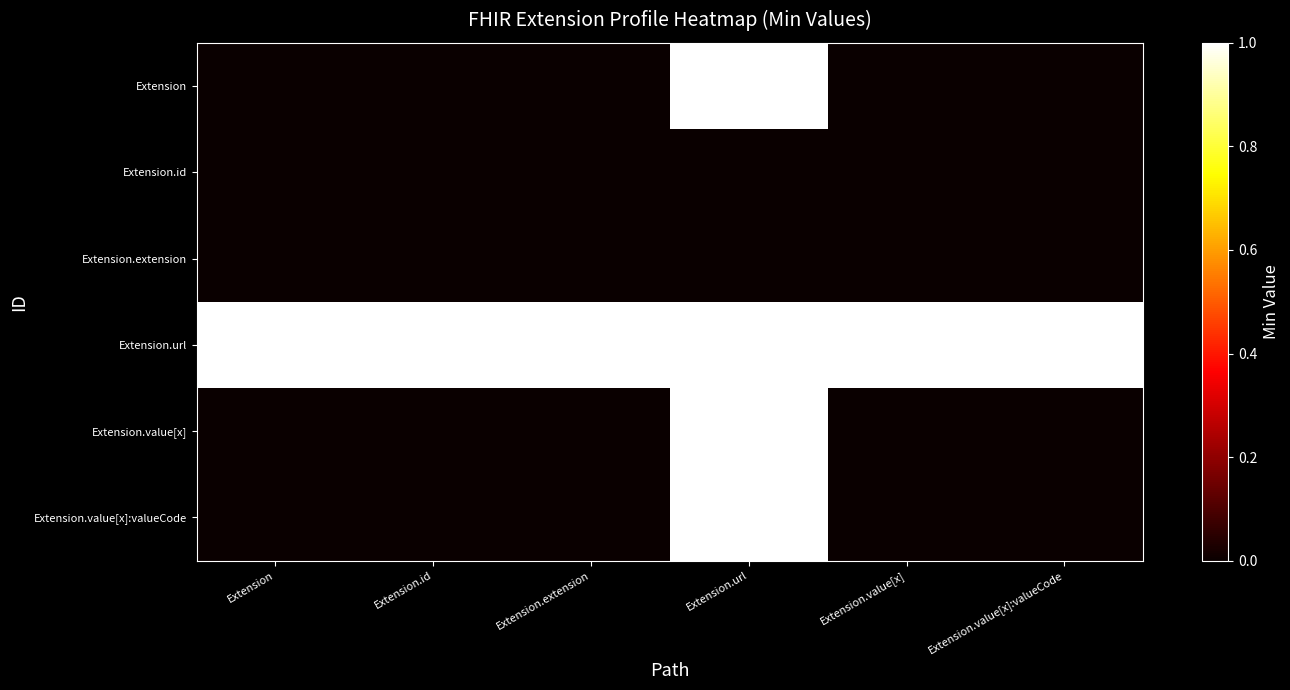

Reading left to right, transcribe all the data shown in this chart.

Extension: Extension=0	Extension.id=0	Extension.extension=0	Extension.url=1	Extension.value[x]=0	Extension.value[x]:valueCode=0
Extension.id: Extension=0	Extension.id=0	Extension.extension=0	Extension.url=0	Extension.value[x]=0	Extension.value[x]:valueCode=0
Extension.extension: Extension=0	Extension.id=0	Extension.extension=0	Extension.url=0	Extension.value[x]=0	Extension.value[x]:valueCode=0
Extension.url: Extension=1	Extension.id=1	Extension.extension=1	Extension.url=1	Extension.value[x]=1	Extension.value[x]:valueCode=1
Extension.value[x]: Extension=0	Extension.id=0	Extension.extension=0	Extension.url=1	Extension.value[x]=0	Extension.value[x]:valueCode=0
Extension.value[x]:valueCode: Extension=0	Extension.id=0	Extension.extension=0	Extension.url=1	Extension.value[x]=0	Extension.value[x]:valueCode=0